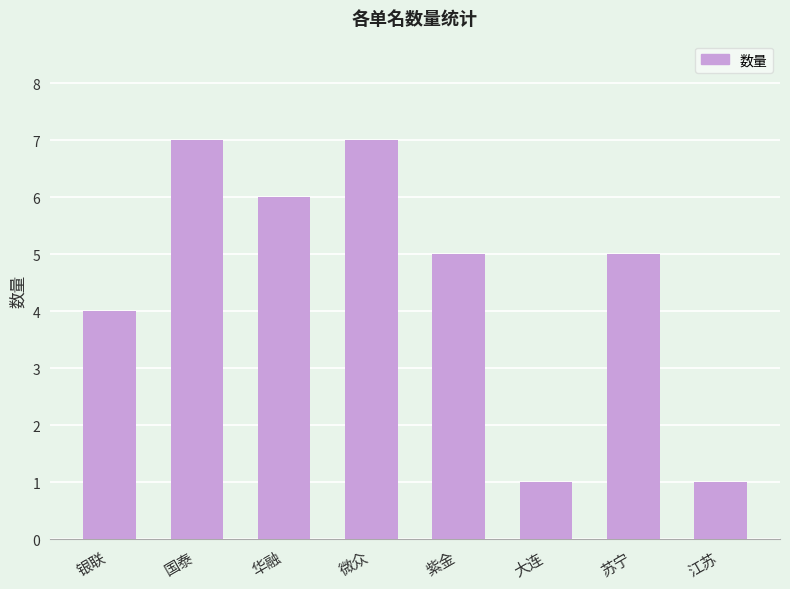

Is it true that the value at 大连 is 0?

False